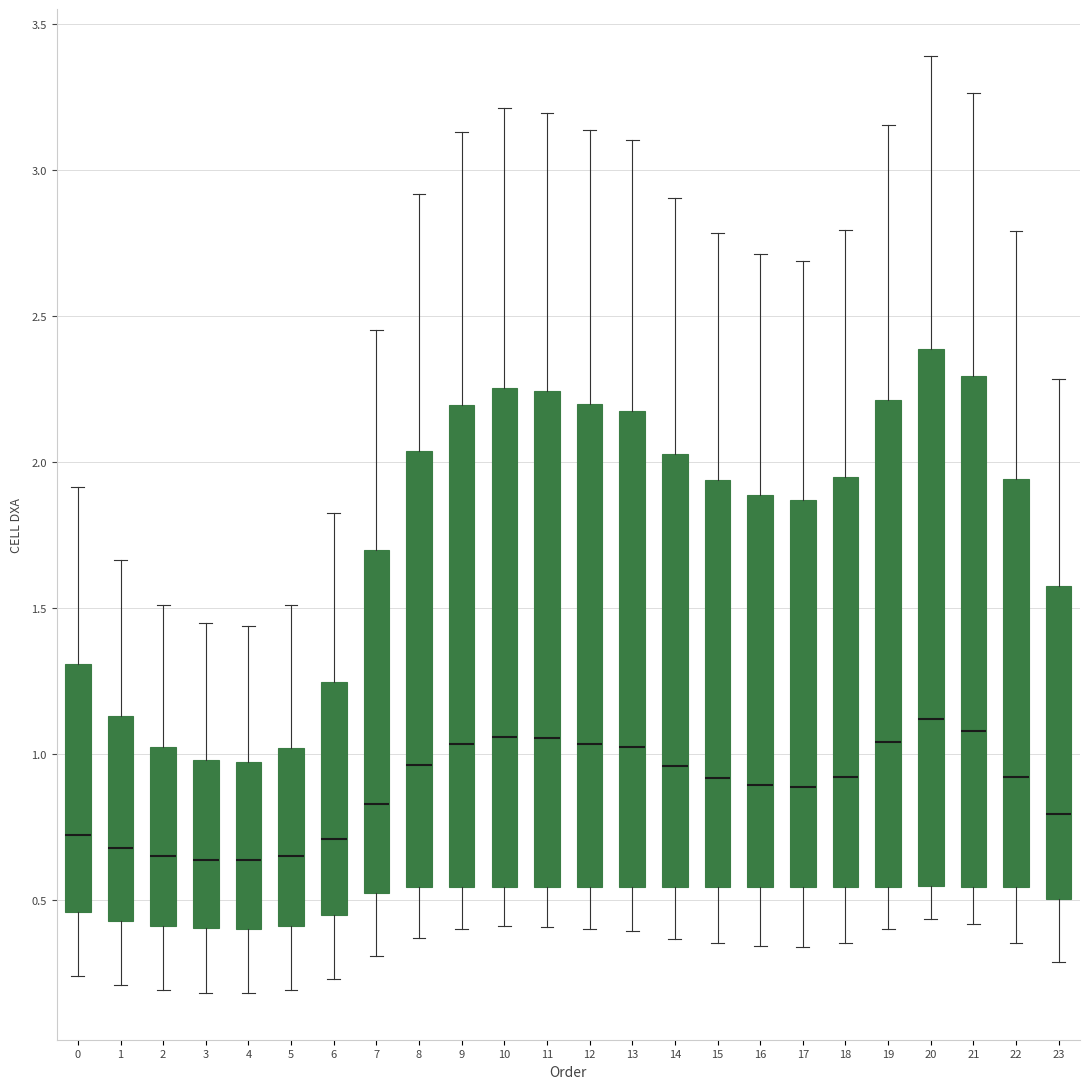

Which box is the tallest, from its lower edge to its upper edge?

20